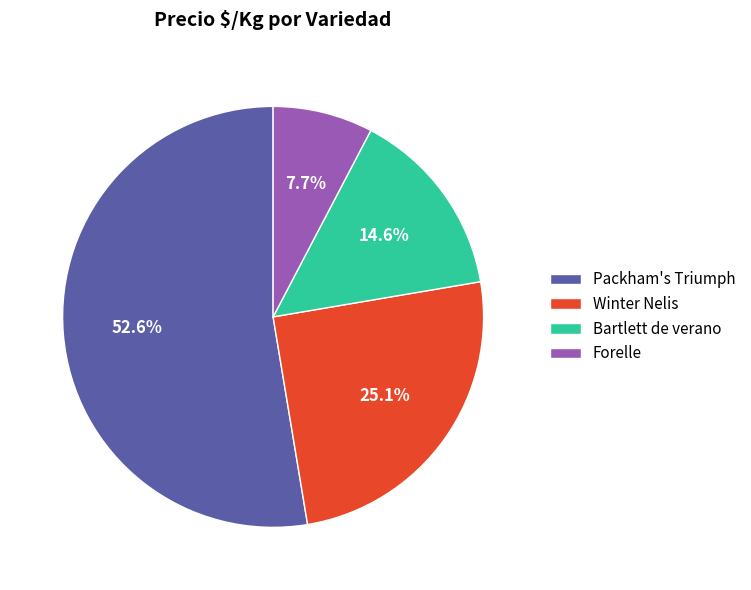

To the nearest percent, what is the average slice percentage?

25%